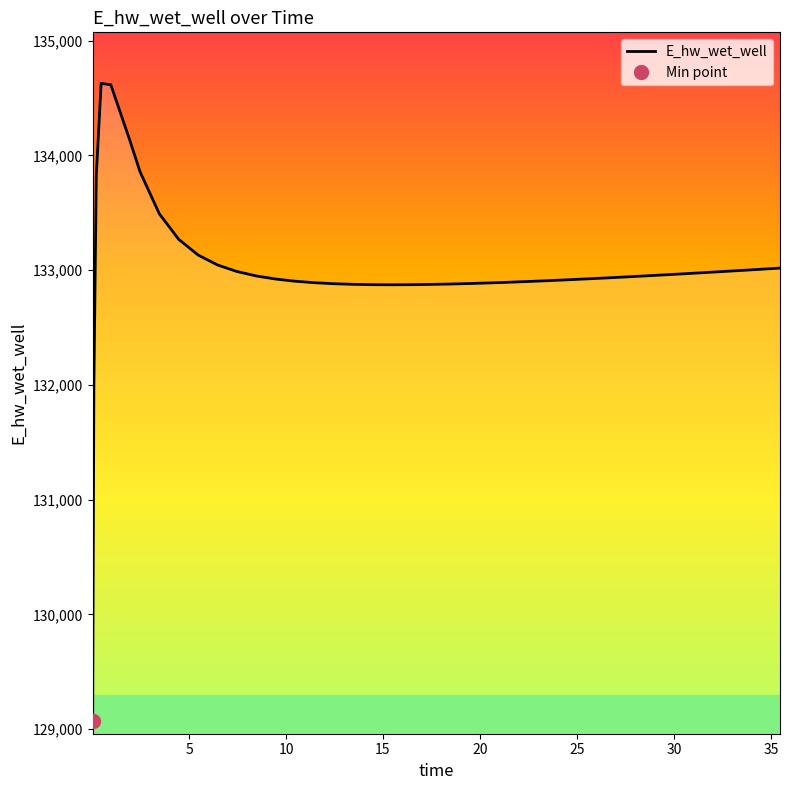

What is the highest value of the E_hw_wet_well series?

134628.0